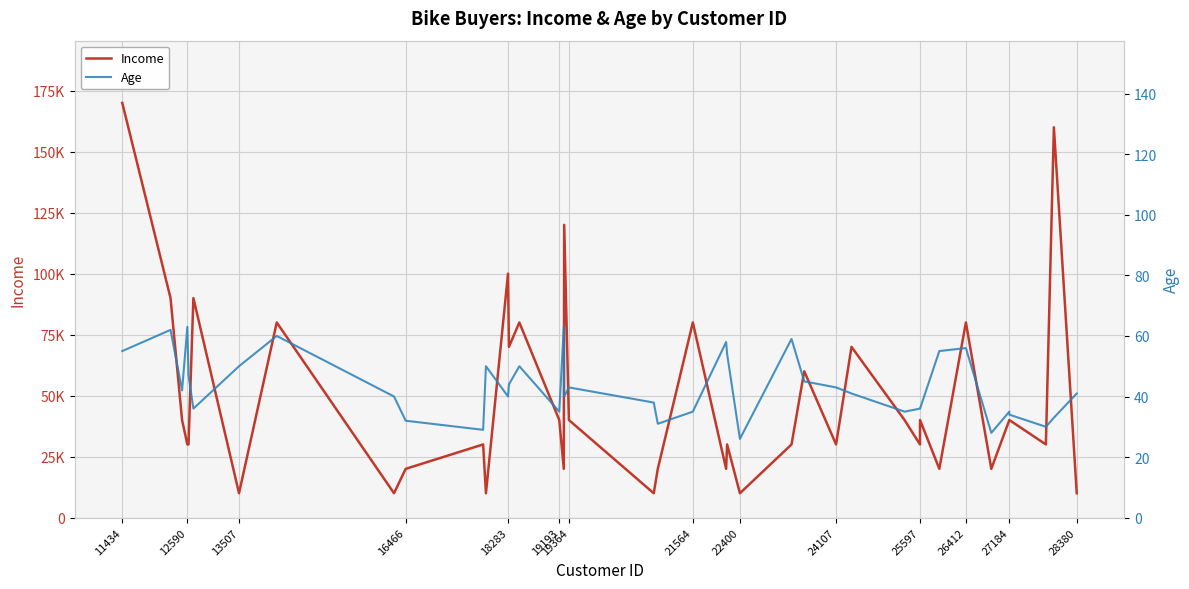

What is the sum of all Income values?

1950000